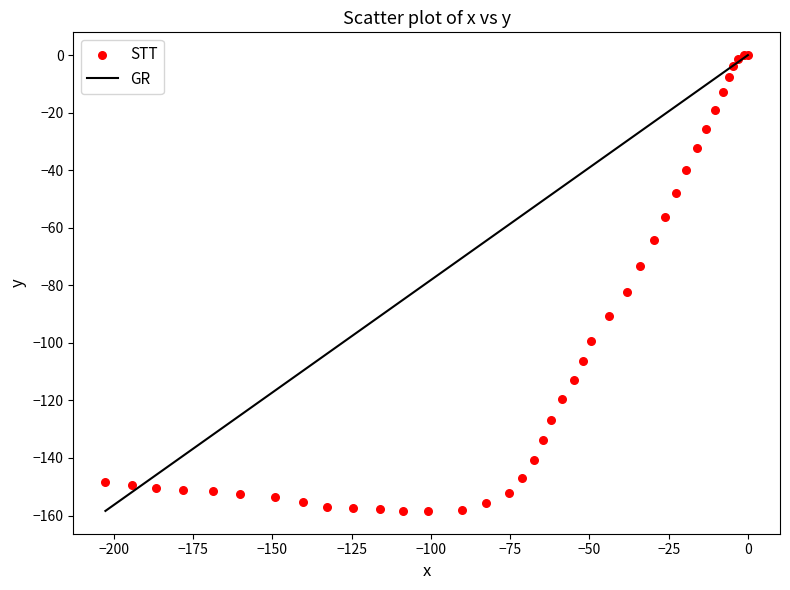

What Y value in the scatter plot is closest to -79?

-82.2